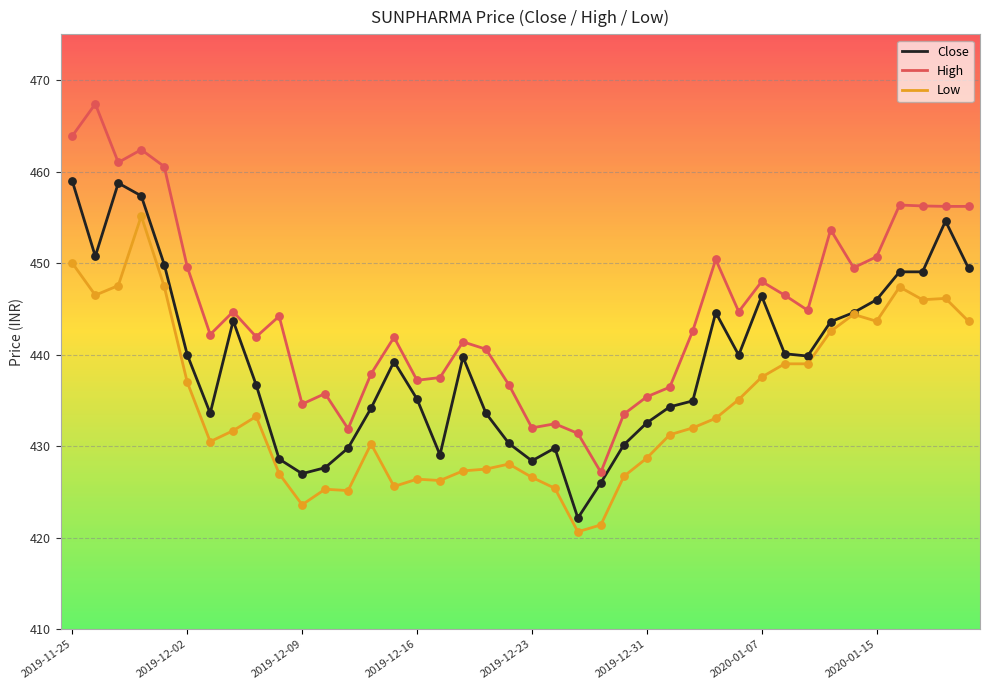

What is the greatest value displayed?

467.4